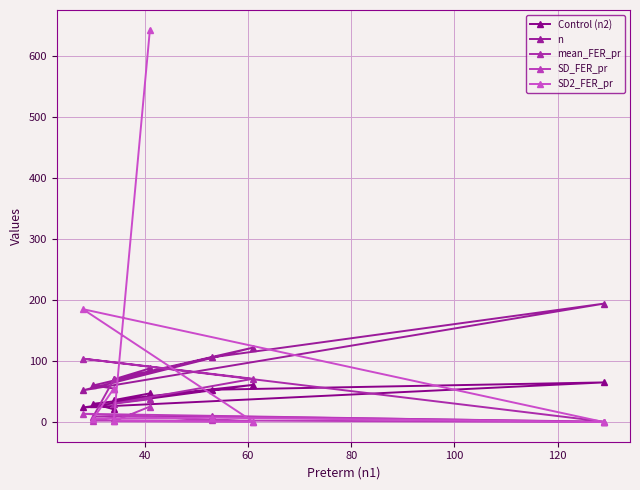

Which series has the widest spread of values?

SD2_FER_pr